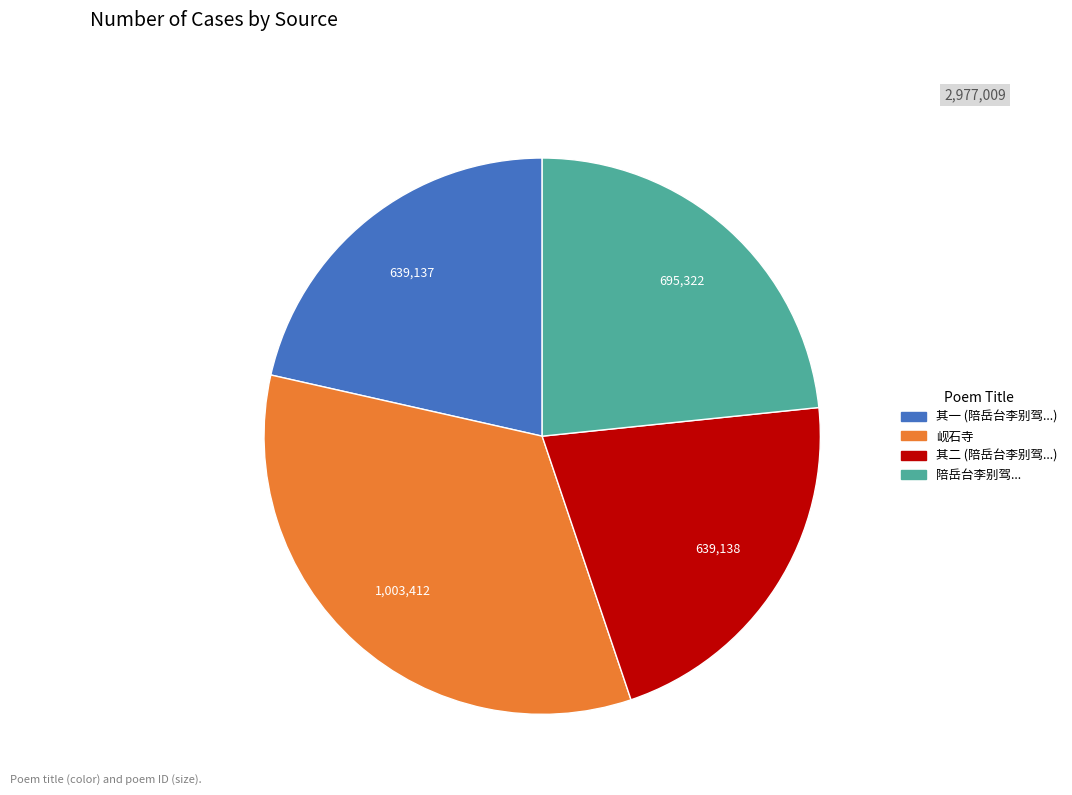

Does any single category account for the majority?

No